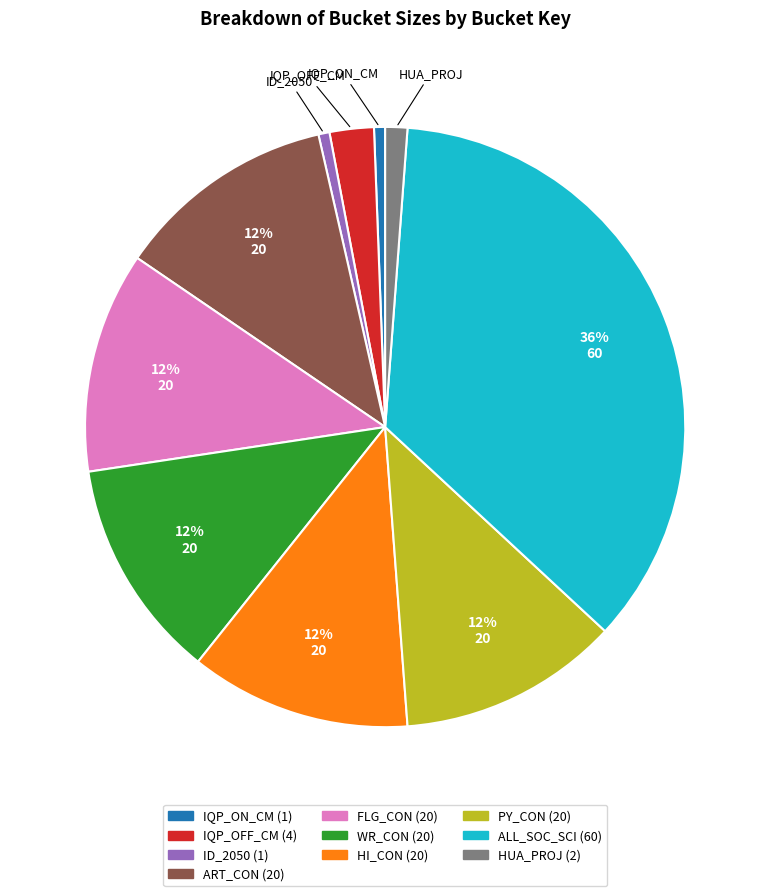

Which slice is the largest?

ALL_SOC_SCI